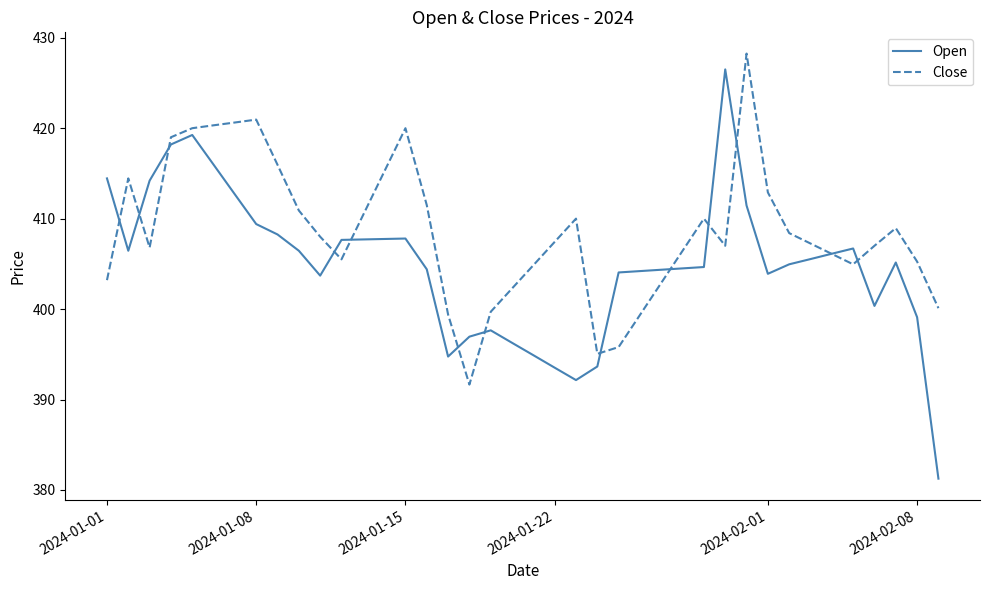

Which series has the widest spread of values?

Open